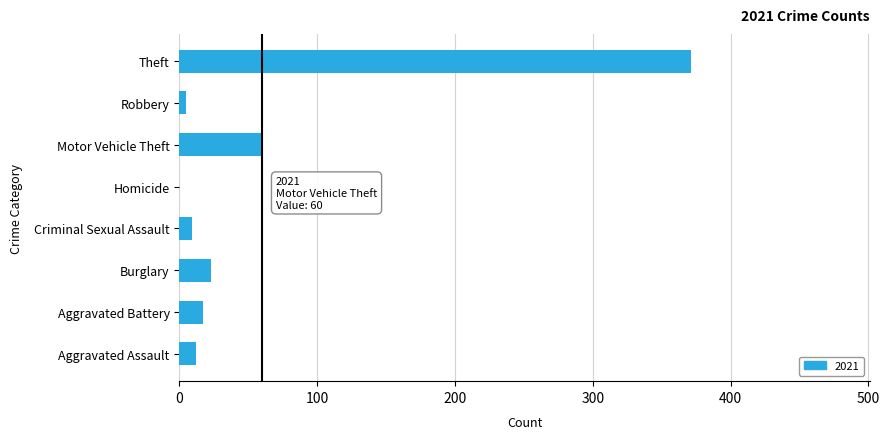

The value at Motor Vehicle Theft is 60. True or false?

True